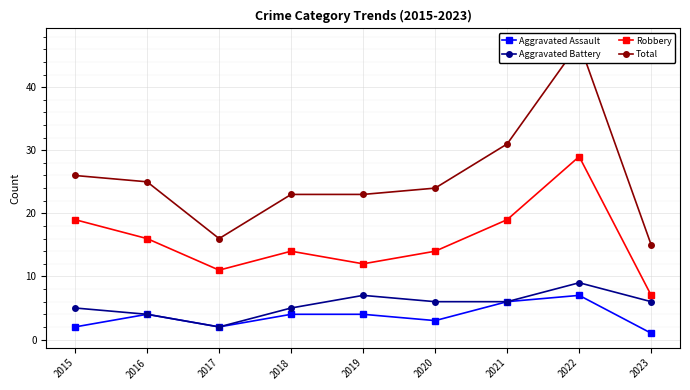

Reading right to left, what are all the values shown in this chart?

Aggravated Assault: 2023=1	2022=7	2021=6	2020=3	2019=4	2018=4	2017=2	2016=4	2015=2
Aggravated Battery: 2023=6	2022=9	2021=6	2020=6	2019=7	2018=5	2017=2	2016=4	2015=5
Robbery: 2023=7	2022=29	2021=19	2020=14	2019=12	2018=14	2017=11	2016=16	2015=19
Total: 2023=15	2022=47	2021=31	2020=24	2019=23	2018=23	2017=16	2016=25	2015=26